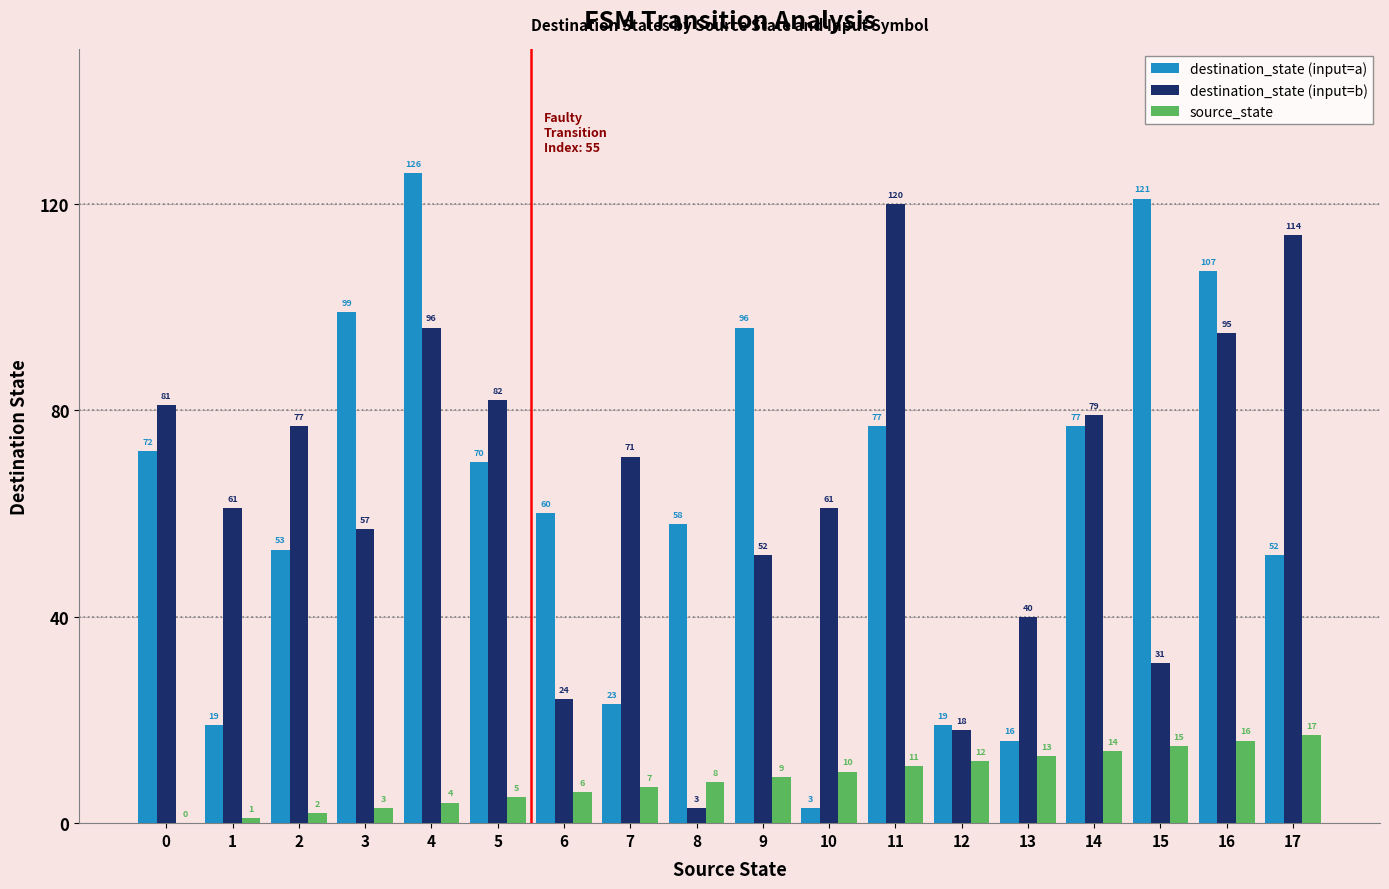

How many series are shown in this chart?

3